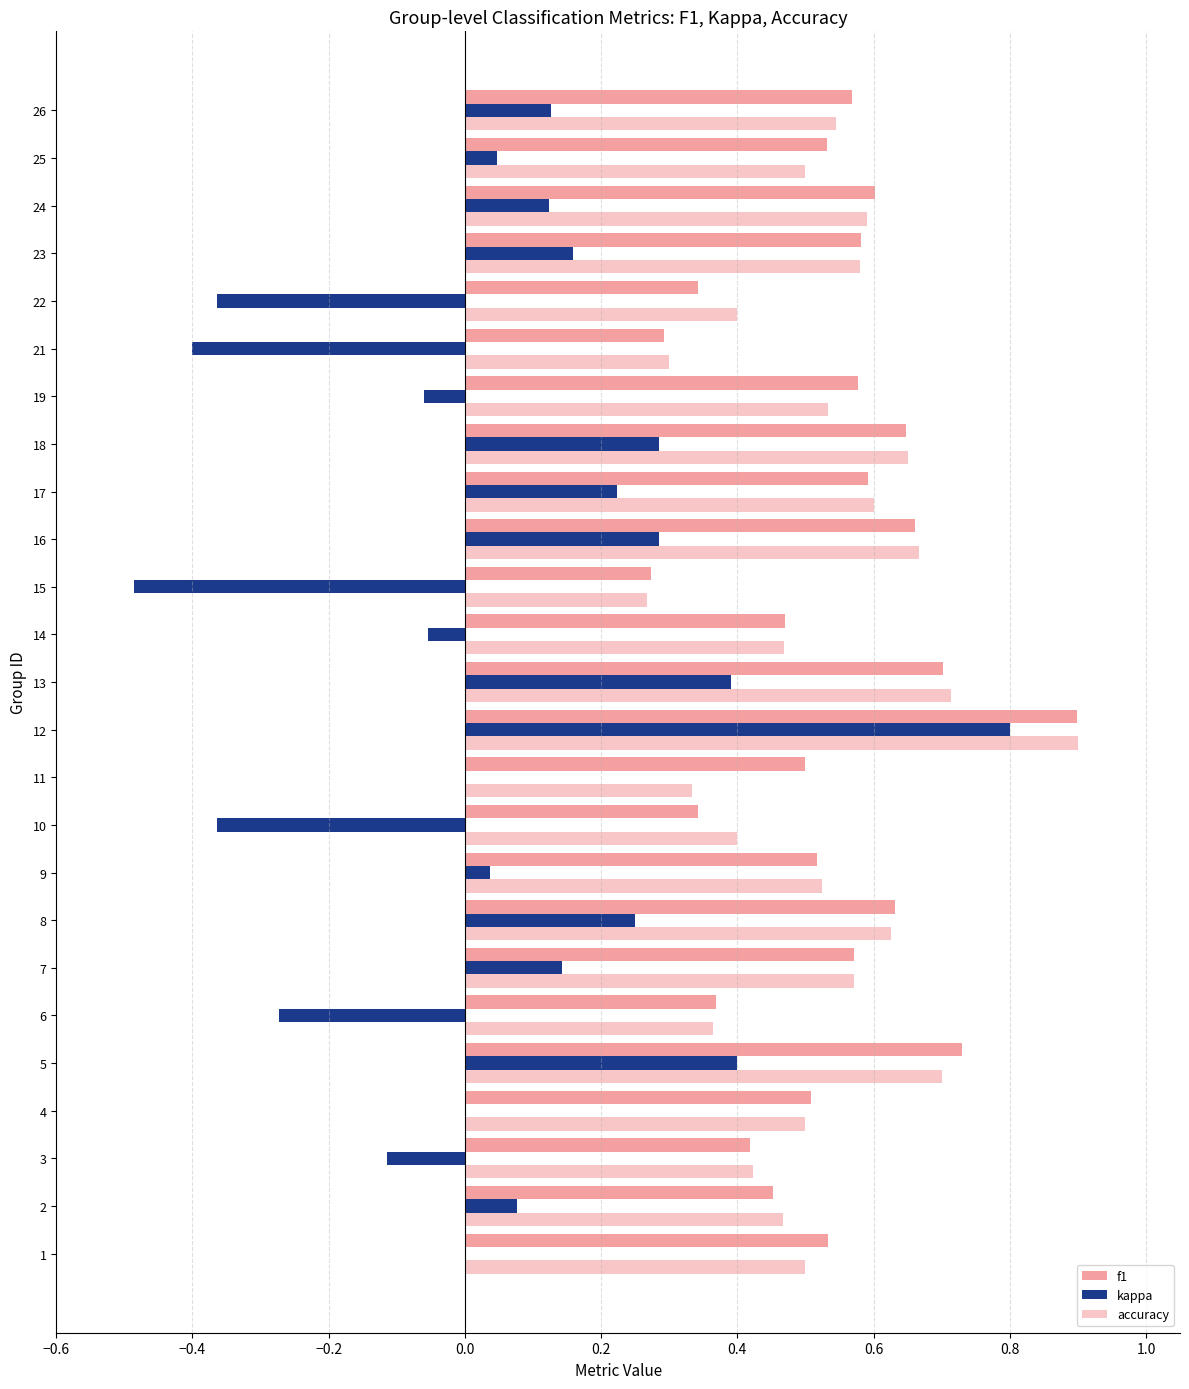

How many data points does each series have?

25